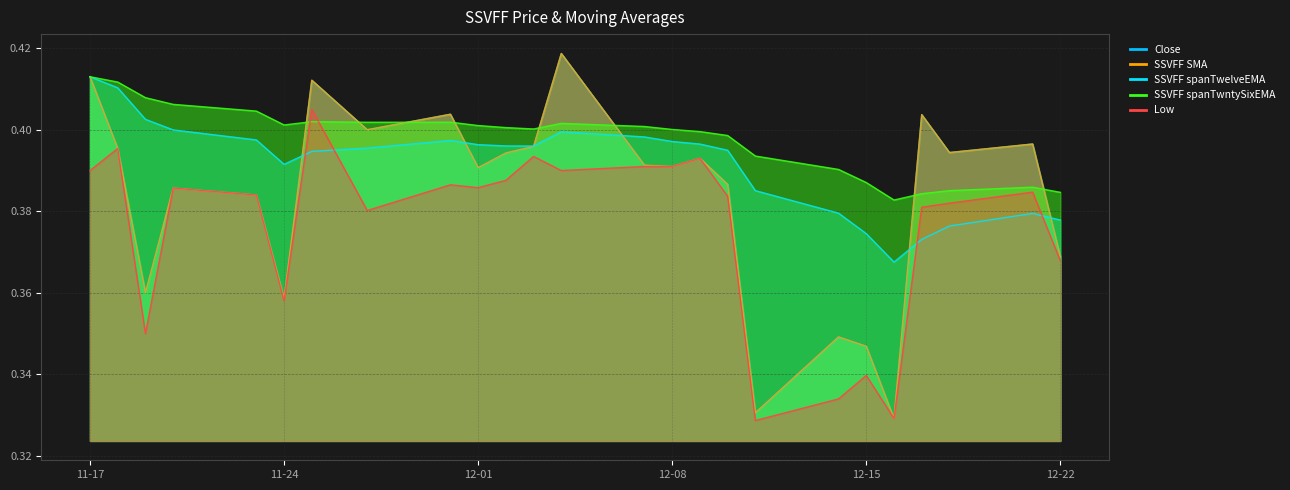

Where is the first local minimum for Close?

2020-11-19